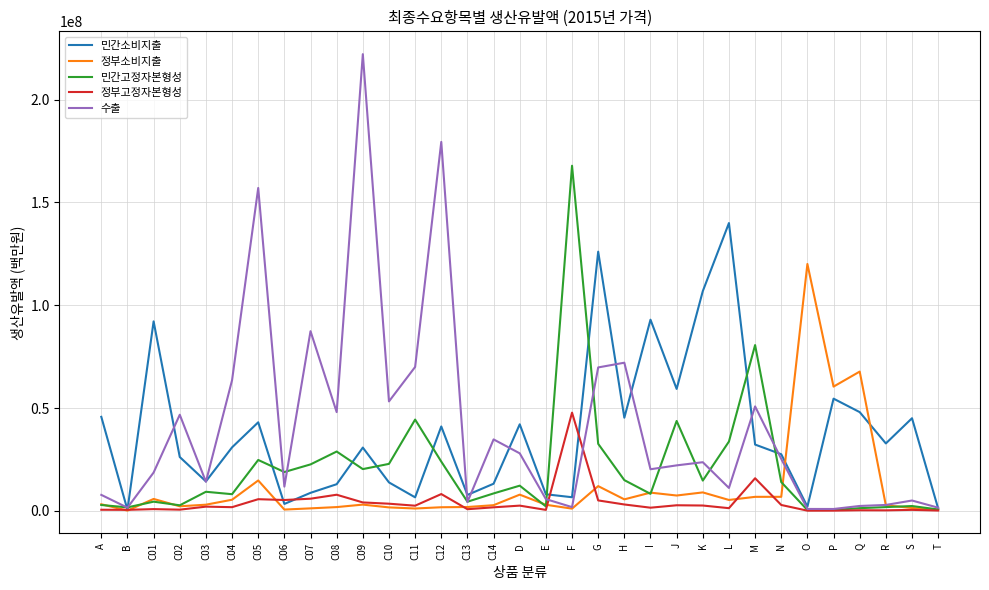

What are all the series names shown in the legend?

민간소비지출, 정부소비지출, 민간고정자본형성, 정부고정자본형성, 수출